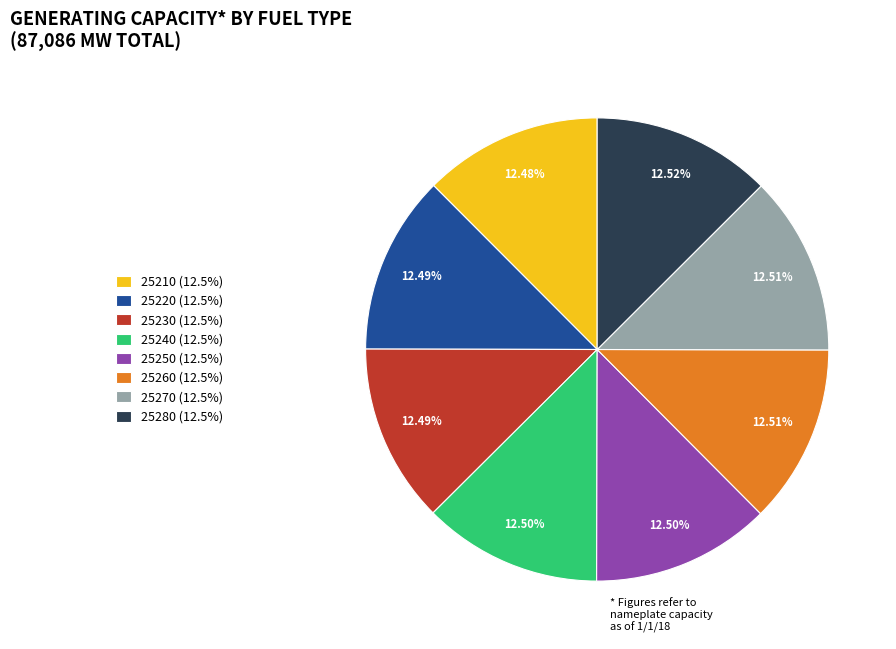

Is it true that 25260 is 26% of the pie?

False